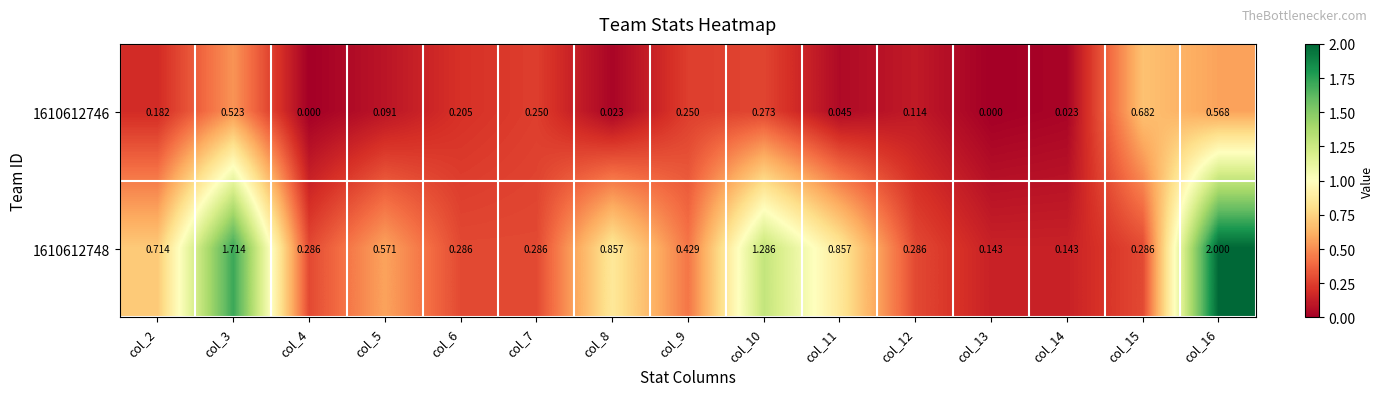

Is the value of 1610612746 at col_3 greater than the value of 1610612748 at col_12?

Yes